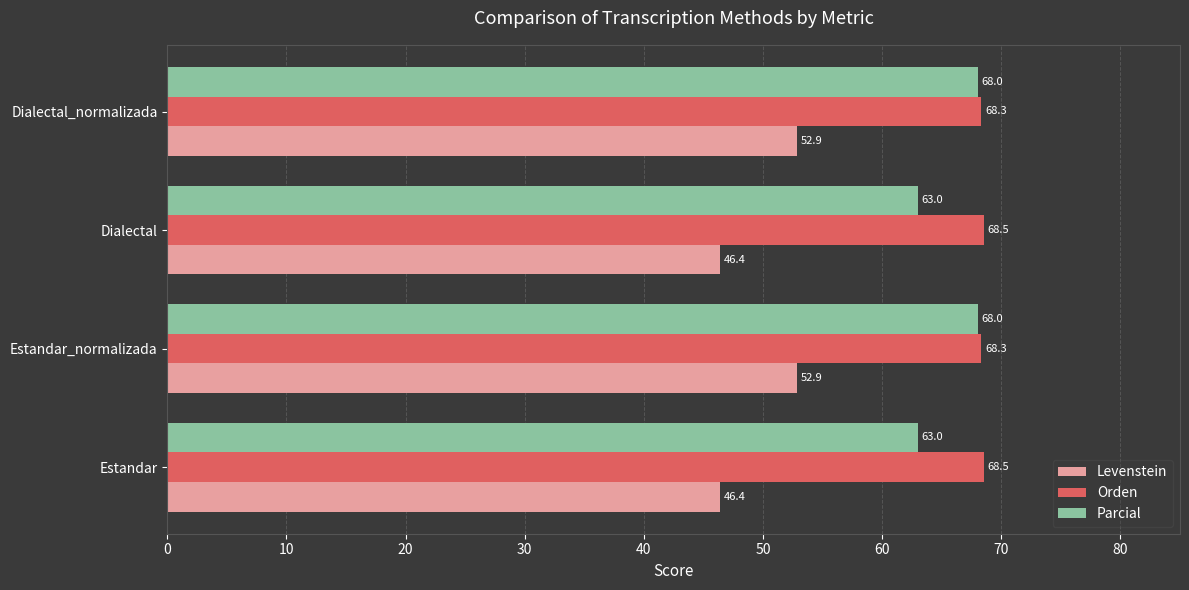

Which series has the widest spread of values?

Levenstein